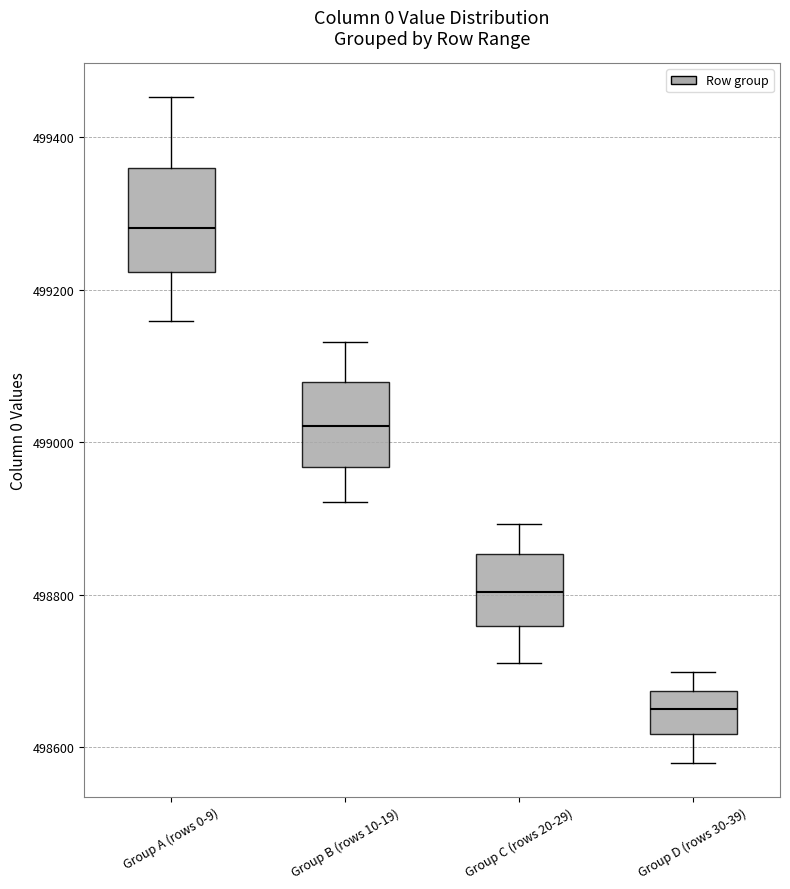

Which box's median line is the lowest?

Group D (rows 30-39)